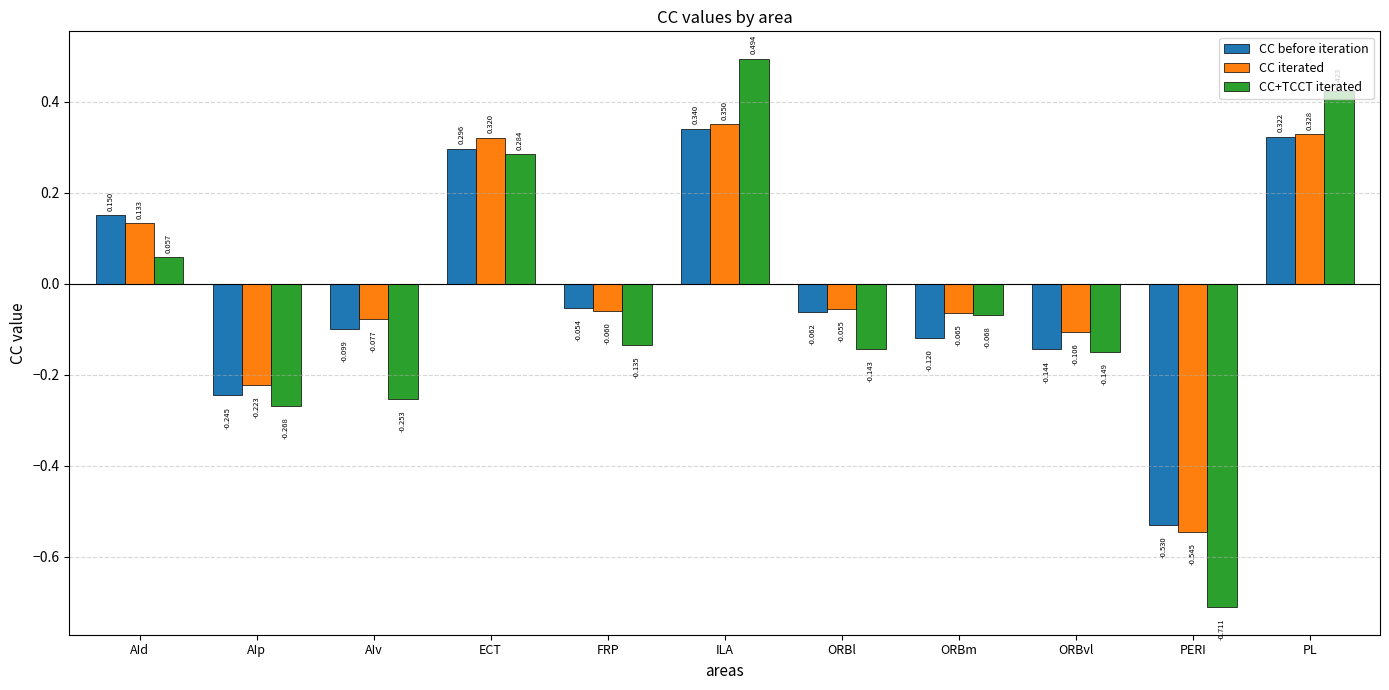

Between AIp and FRP, which series saw the biggest shift?

CC before iteration